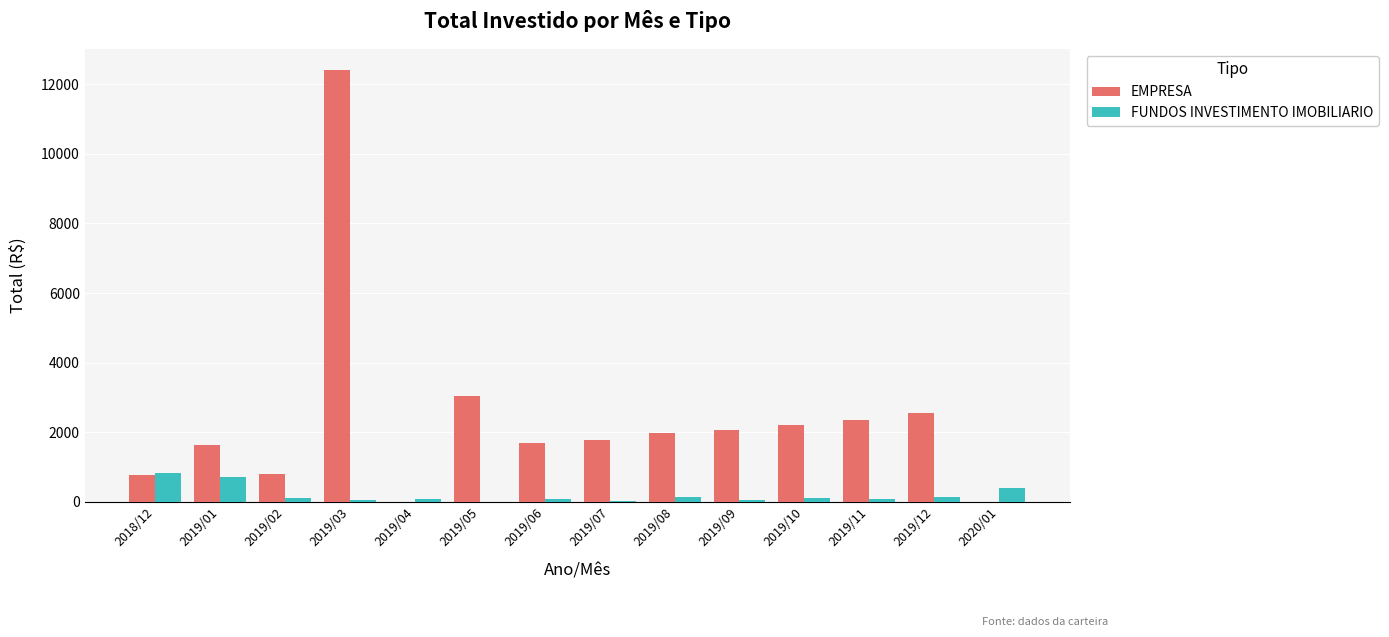

Which series changed the most between 2019/12 and 2020/01?

EMPRESA